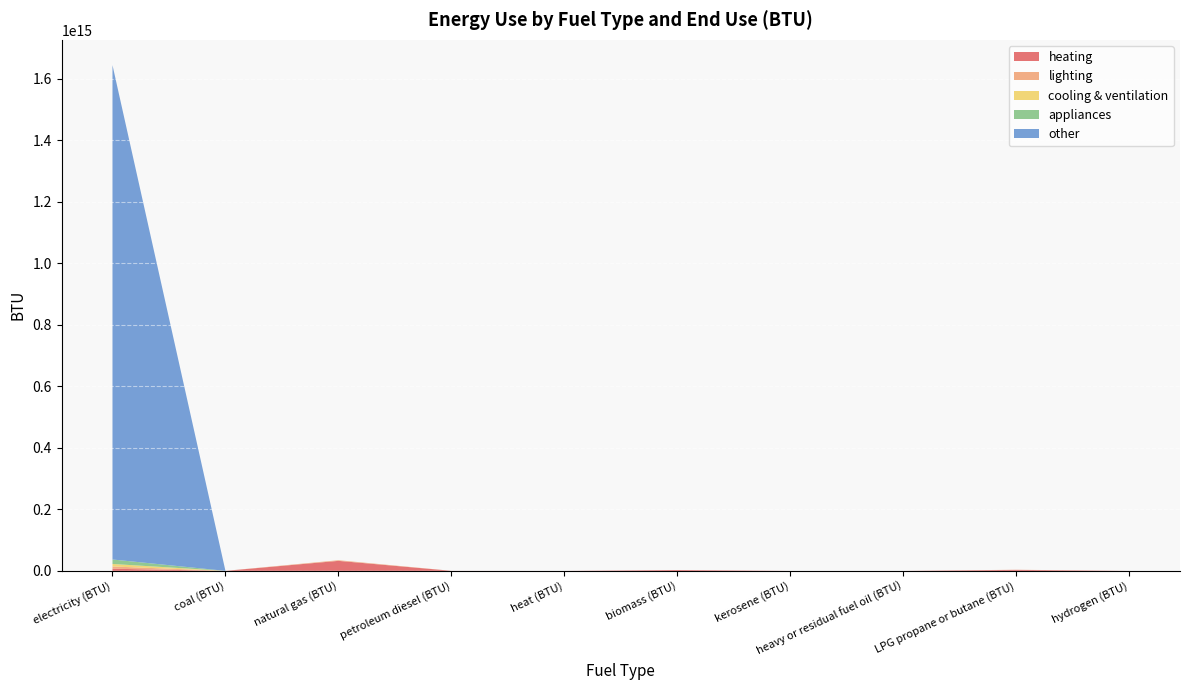

Reading left to right, list all the values displayed in this chart.

heating: 6951159065360.8	17558.3	32525813828134.3	150859291432.7	0.0	2734423581000.5	16948007551.2	0.0	3219197621817.7	0.0
lighting: 7261334927098.1	0.0	1976355902672.8	0.0	0.0	0.0	0.0	0.0	366451545557.2	0.0
cooling & ventilation: 8211345970852.7	0.0	136993014206.9	0.0	0.0	0.0	0.0	0.0	0.0	0.0
appliances: 14526514937462.6	0.0	0.0	0.0	0.0	0.0	0.0	0.0	0.0	0.0
other: 1607676980259448.0	0.0	0.0	0.0	0.0	0.0	0.0	0.0	0.0	0.0